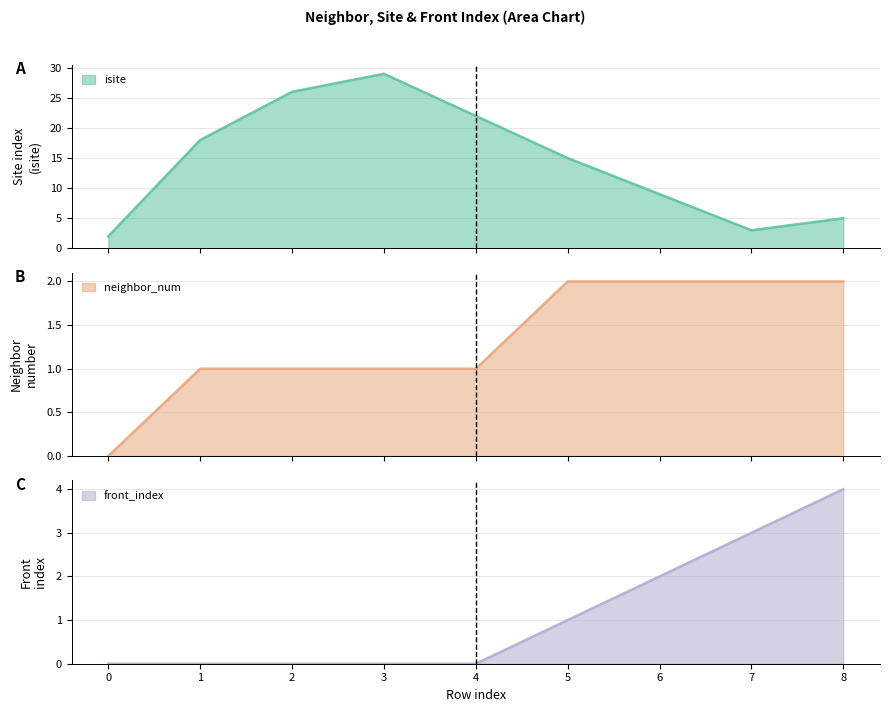

True or false: isite and front_index cross at least once.

False